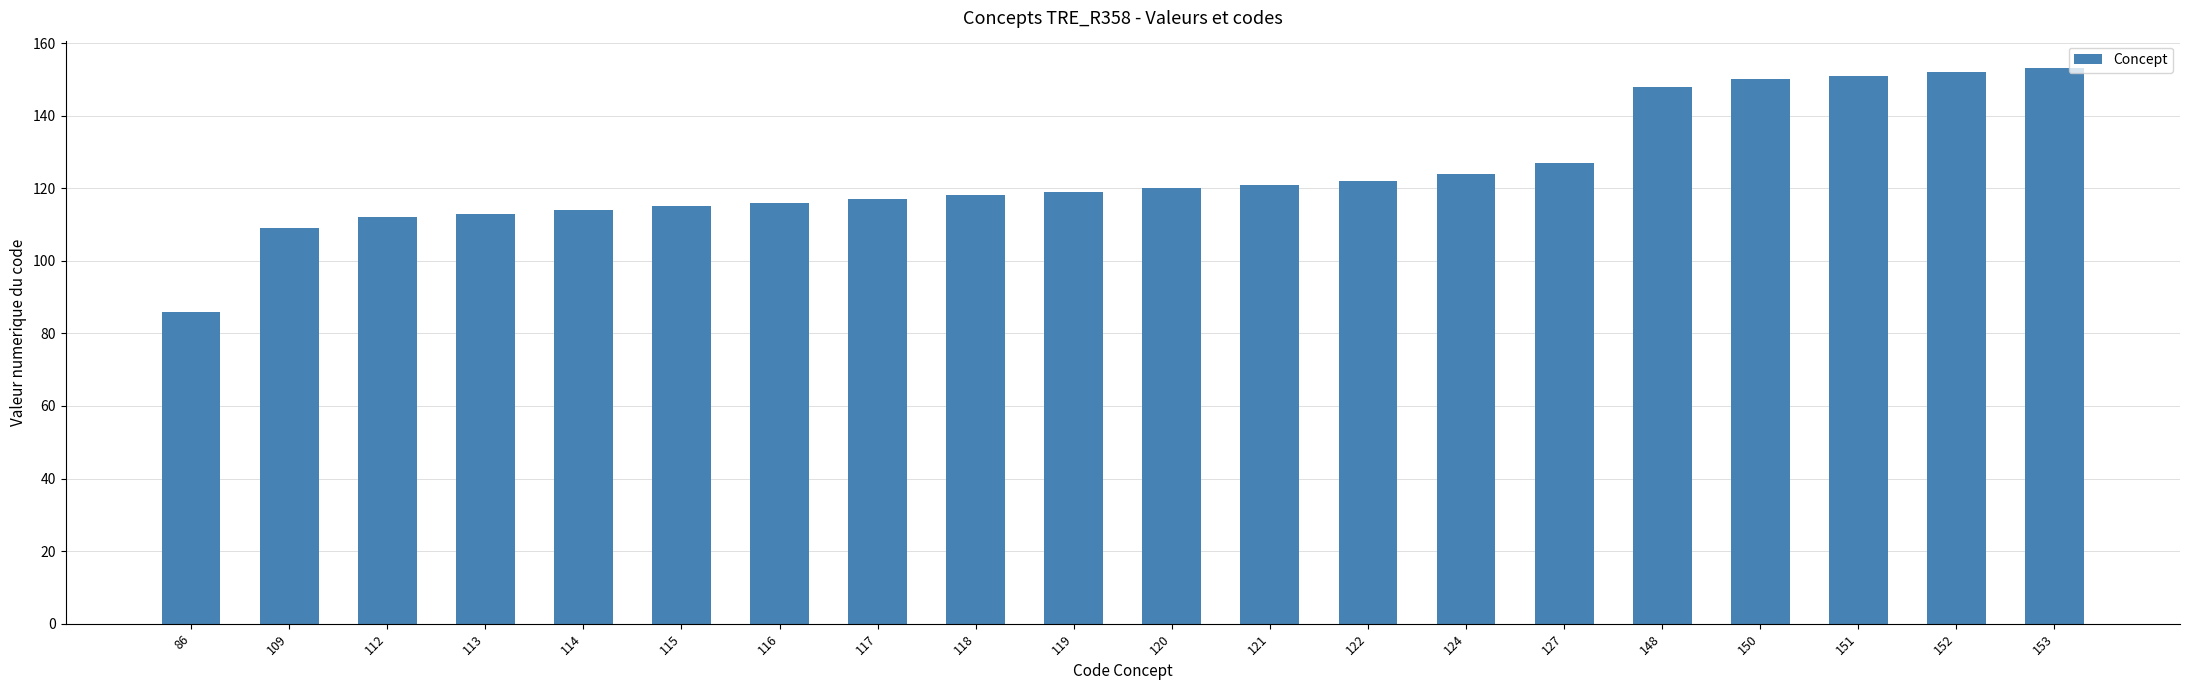

True or false: the data shows 122 at 122.

True